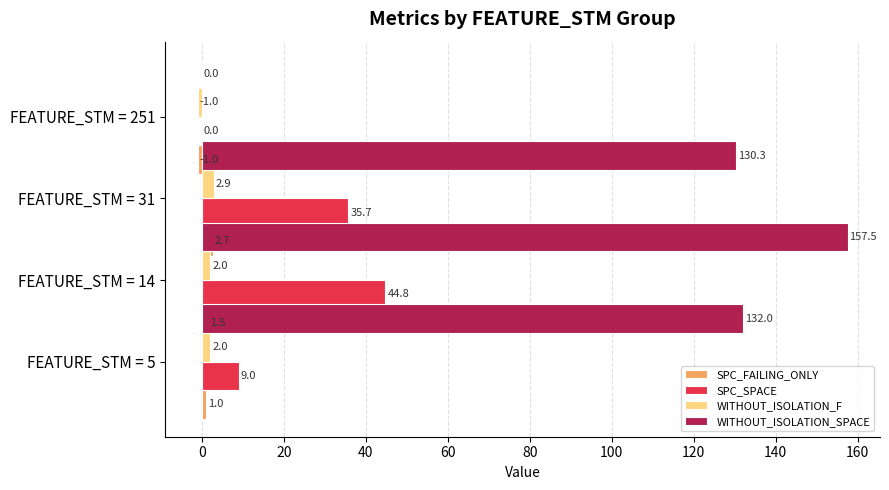

Rank the series at 20 from highest to lowest value.

WITHOUT_ISOLATION_SPACE, SPC_SPACE, WITHOUT_ISOLATION_F, SPC_FAILING_ONLY